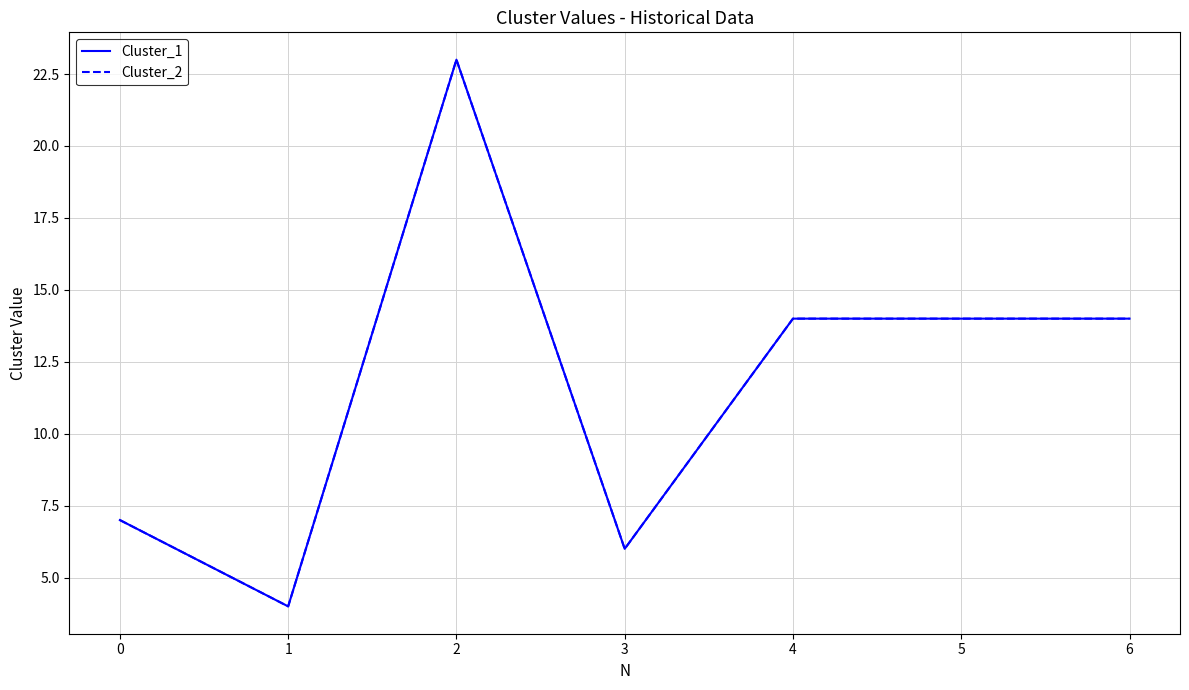

Is this an area chart (filled region under the line)?

No